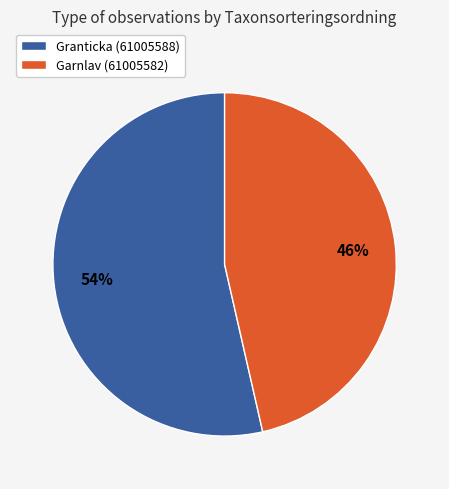

Which slice is the largest?

Granticka (61005588)